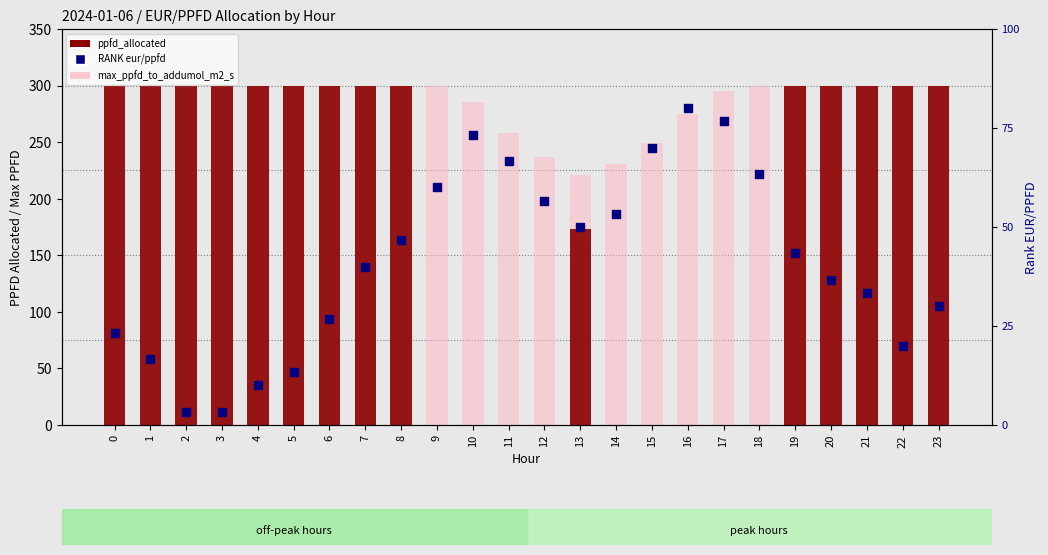

At how many categories does at least one series exceed 291?

17